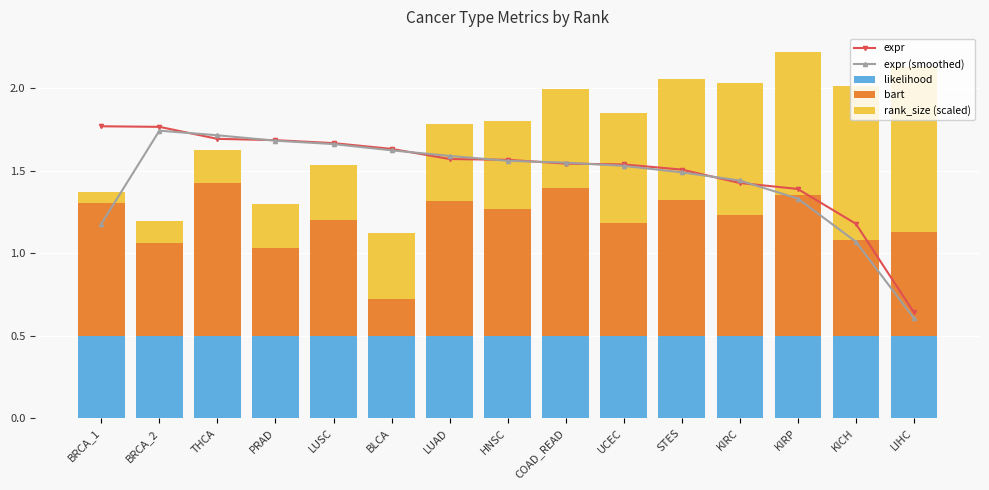

What is the value of the likelihood bar at the 2nd from the left?

0.5